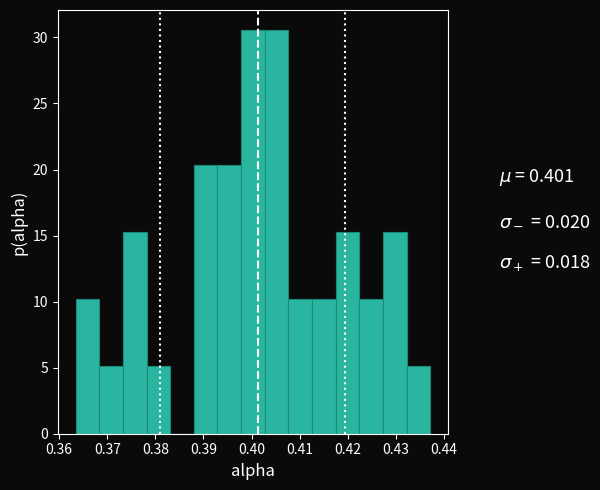

What is the height of the bar covering 0.398 to 0.403 on the x-axis? Neither the bar edges nor the heights are printed on the chart, so give them approximately, as read against the axes.

30.5